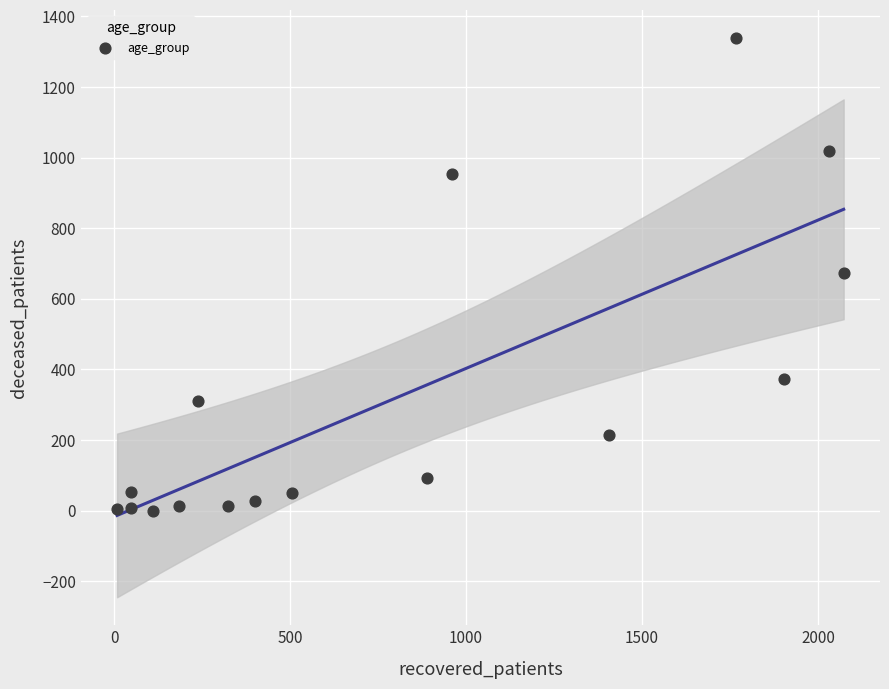

What is the range of Y values (max minus min)?

1339